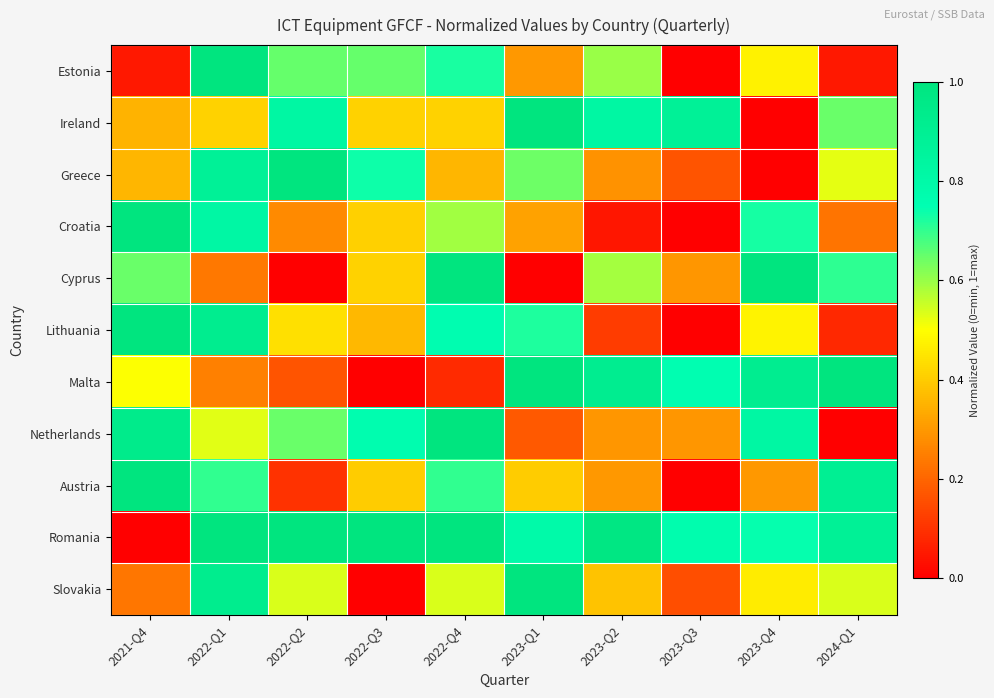

At how many categories does at least one series exceed 0?

10